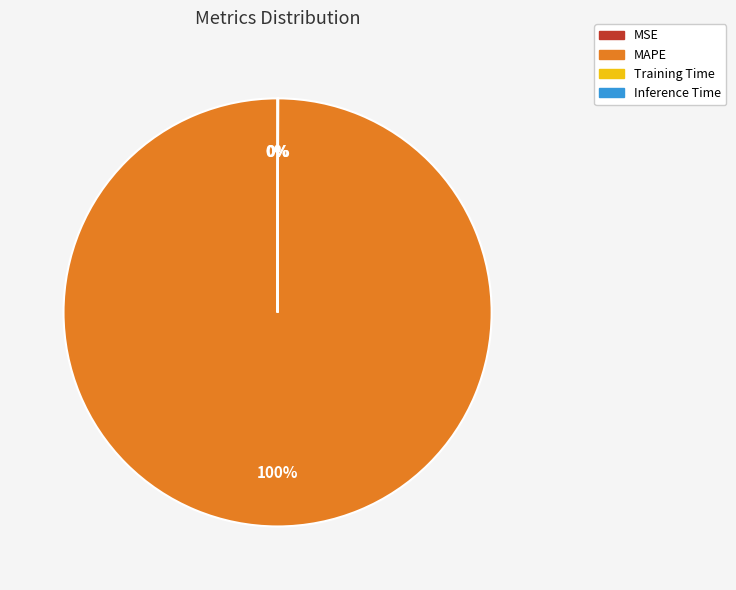

Which category accounts for the majority?

MAPE